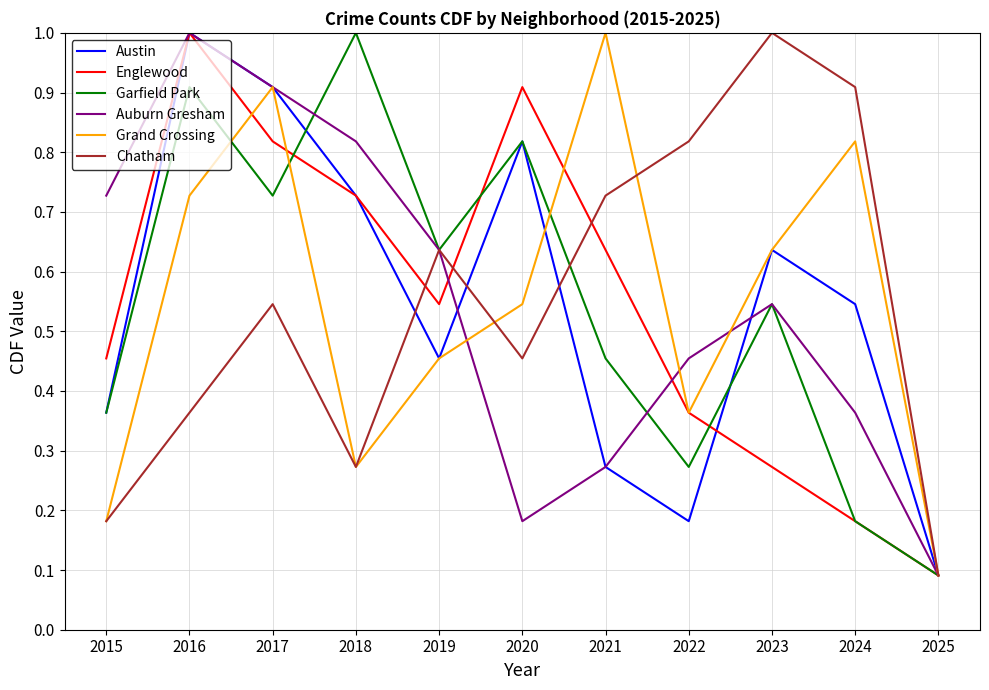

What is the sum of the Austin values at 2025 and 2017?

1.0